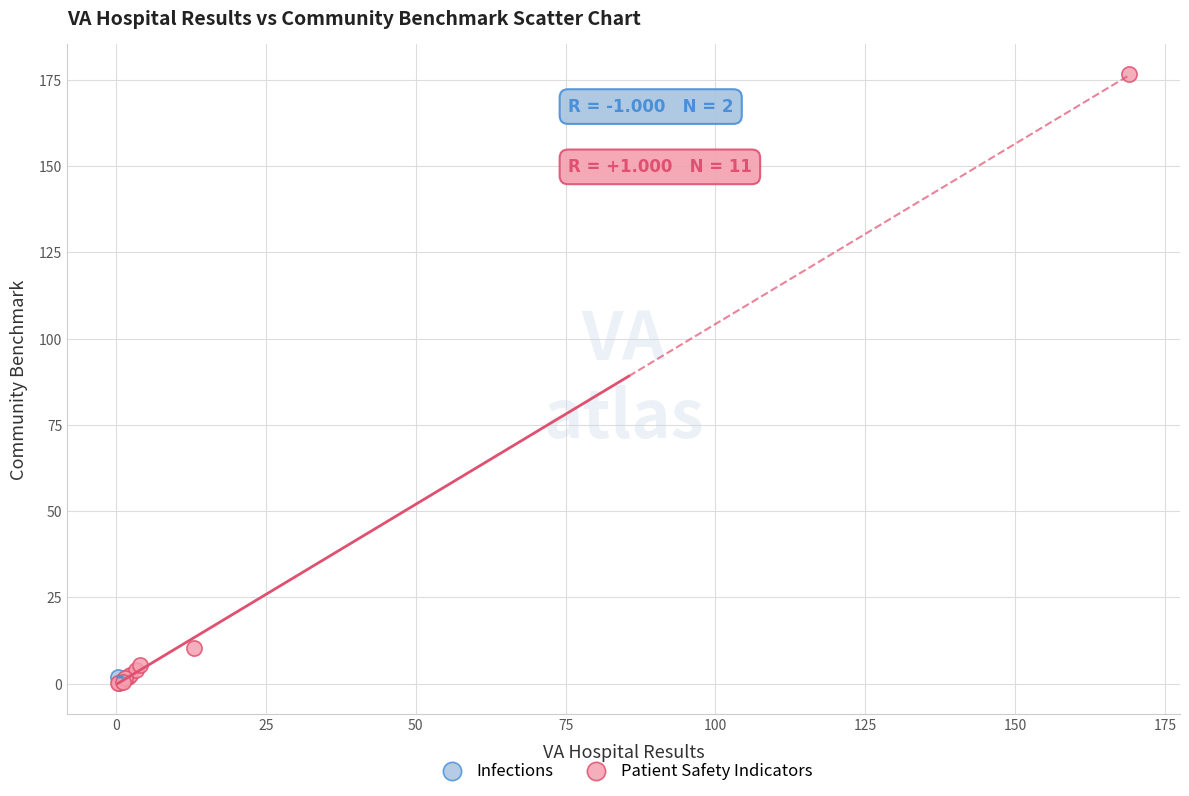

What are all the series names shown in the legend?

Infections, Patient Safety Indicators